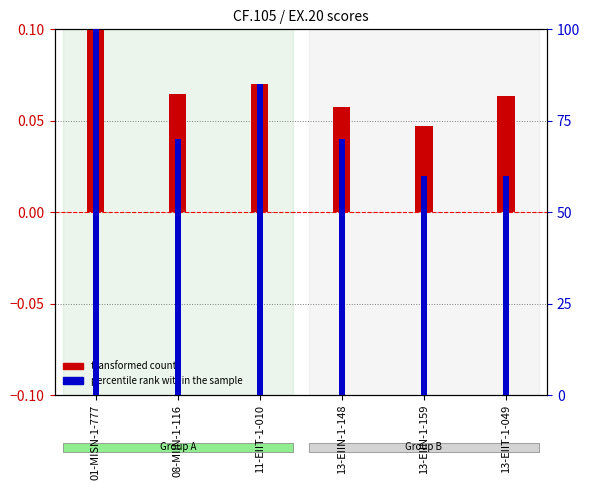

Which series has the largest total across all categories?

percentile rank within the sample